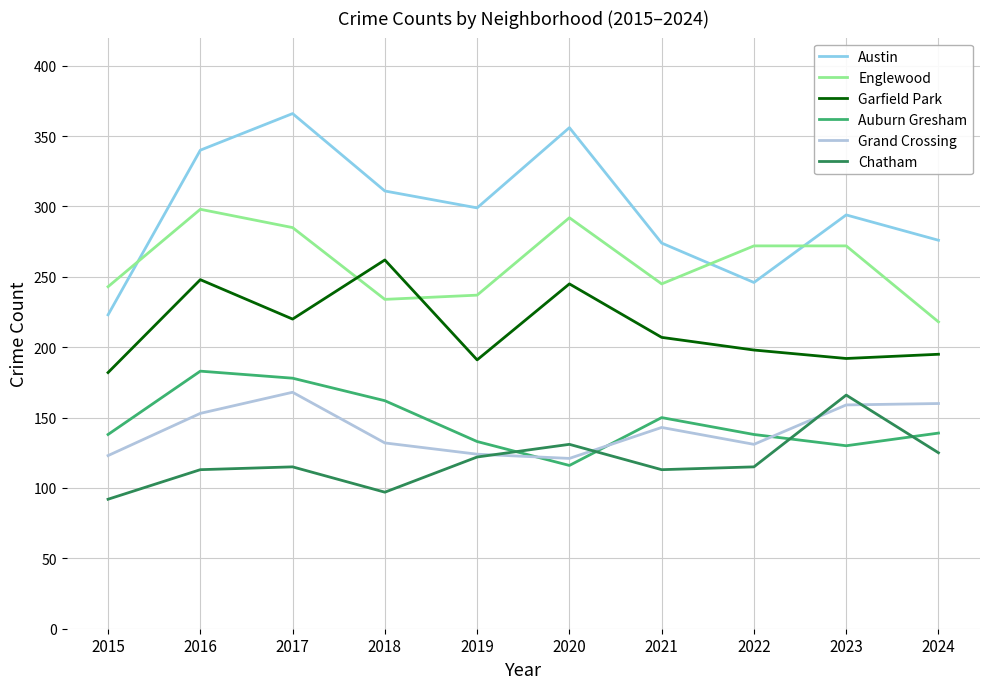

What is the sum of the Austin values at 2017 and 2022?

612